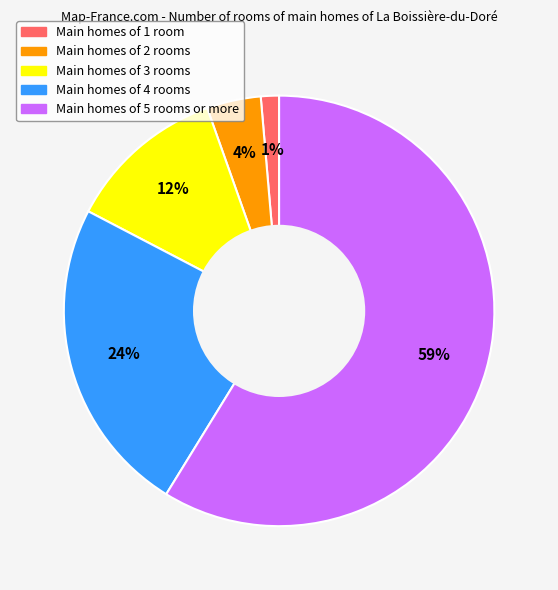

Is there any slice that represents more than half of the pie?

Yes